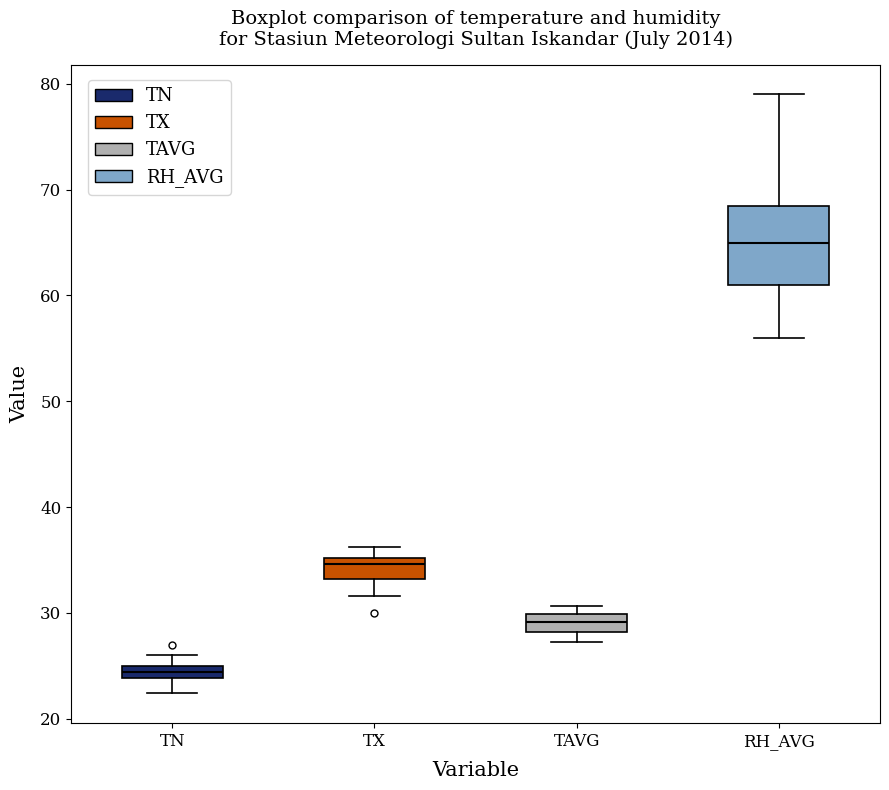

Where is the upper edge of the box for TAVG on the y-axis? The values are not printed on the chart, so give them approximately, as read against the axis.

30